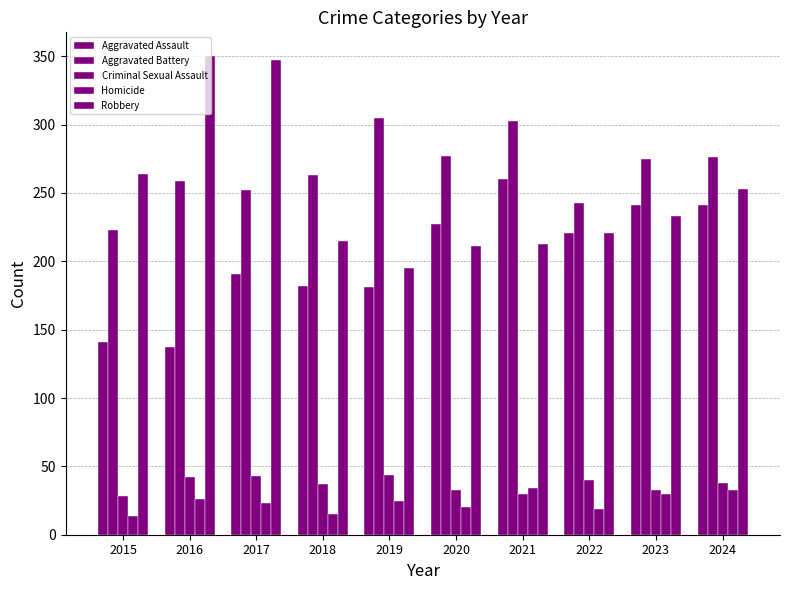

At 2018, list the series in order from smallest to largest.

Homicide, Criminal Sexual Assault, Aggravated Assault, Robbery, Aggravated Battery